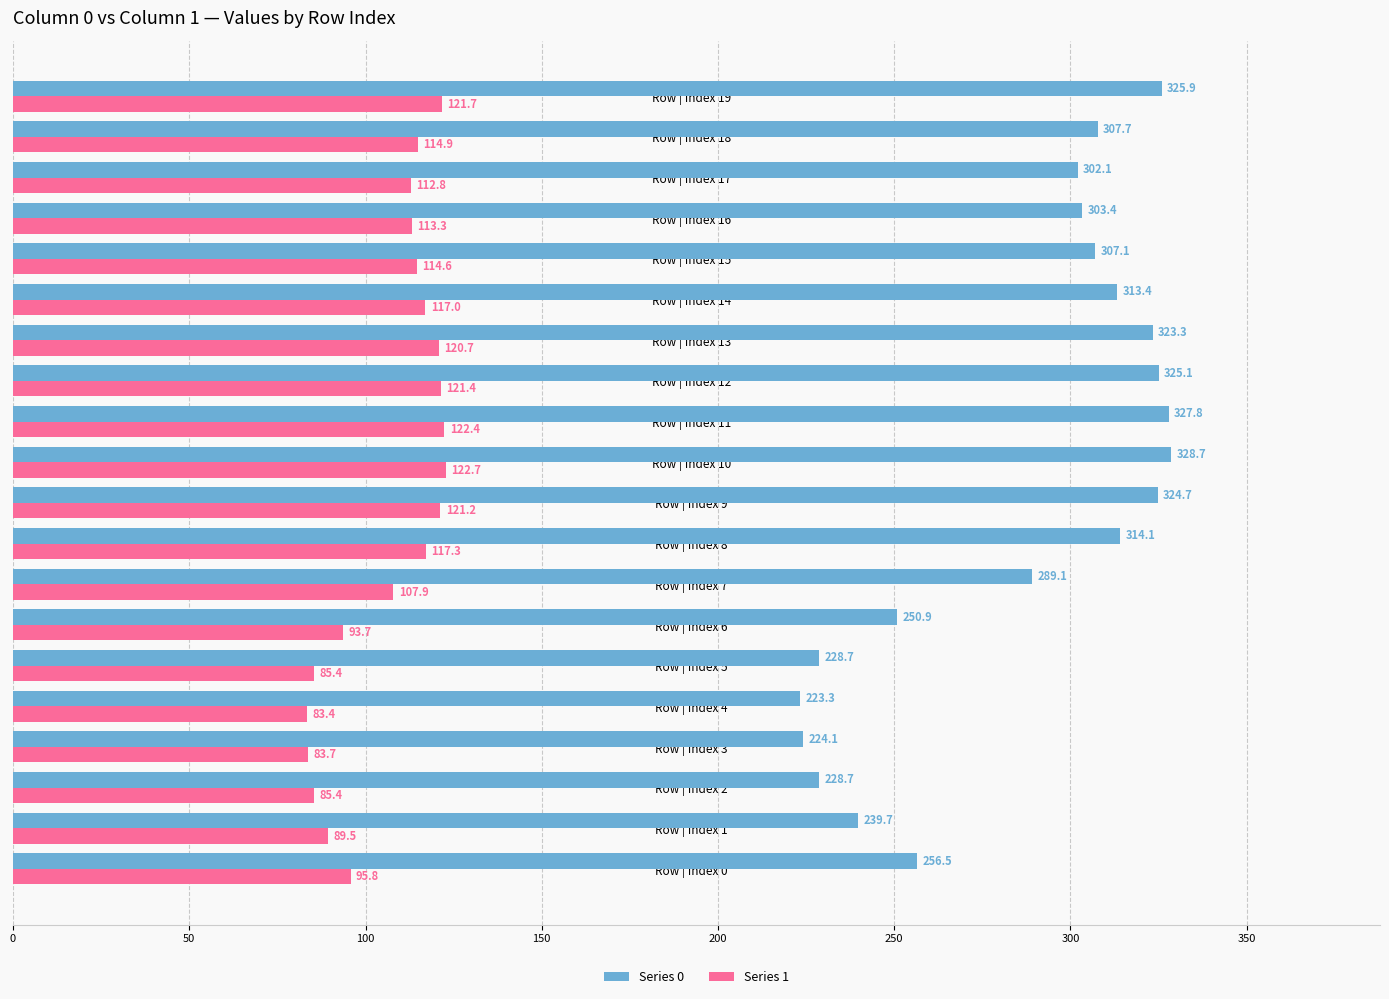

Which series has the largest total across all categories?

Series 0